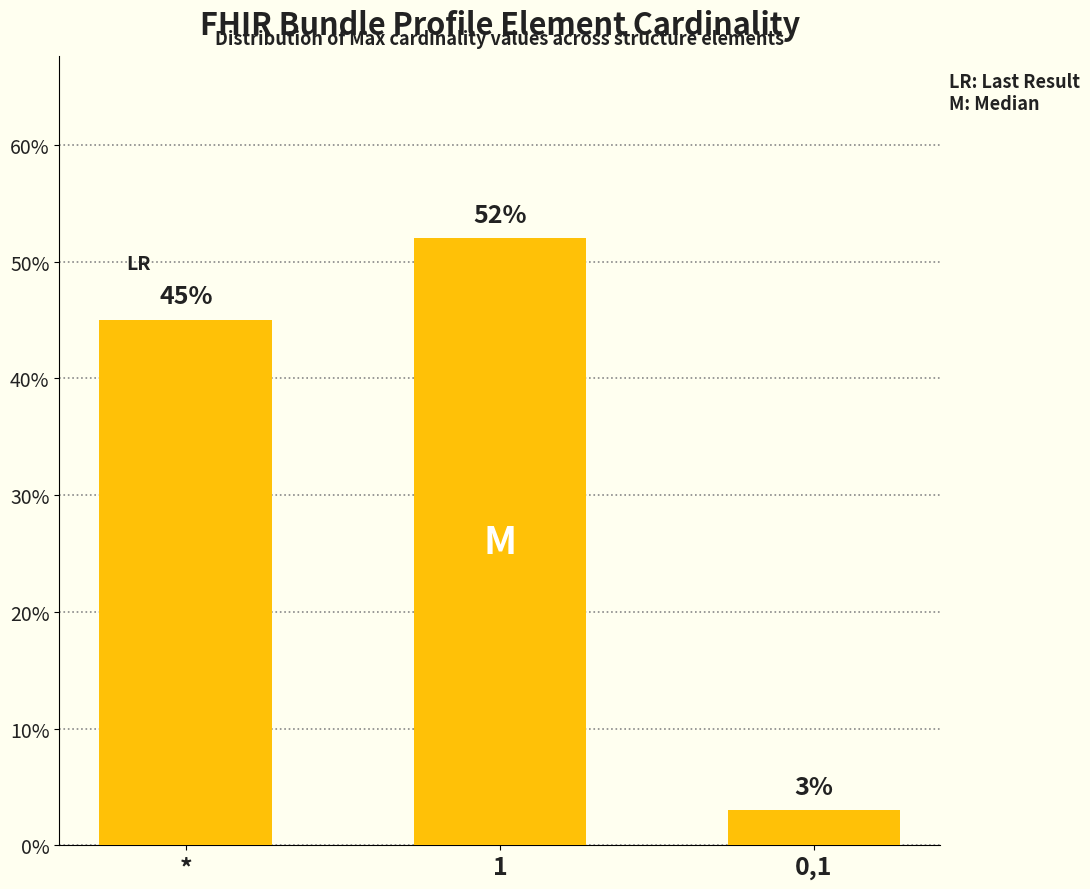

The chart shows a value of 0.1 at *. True or false?

False